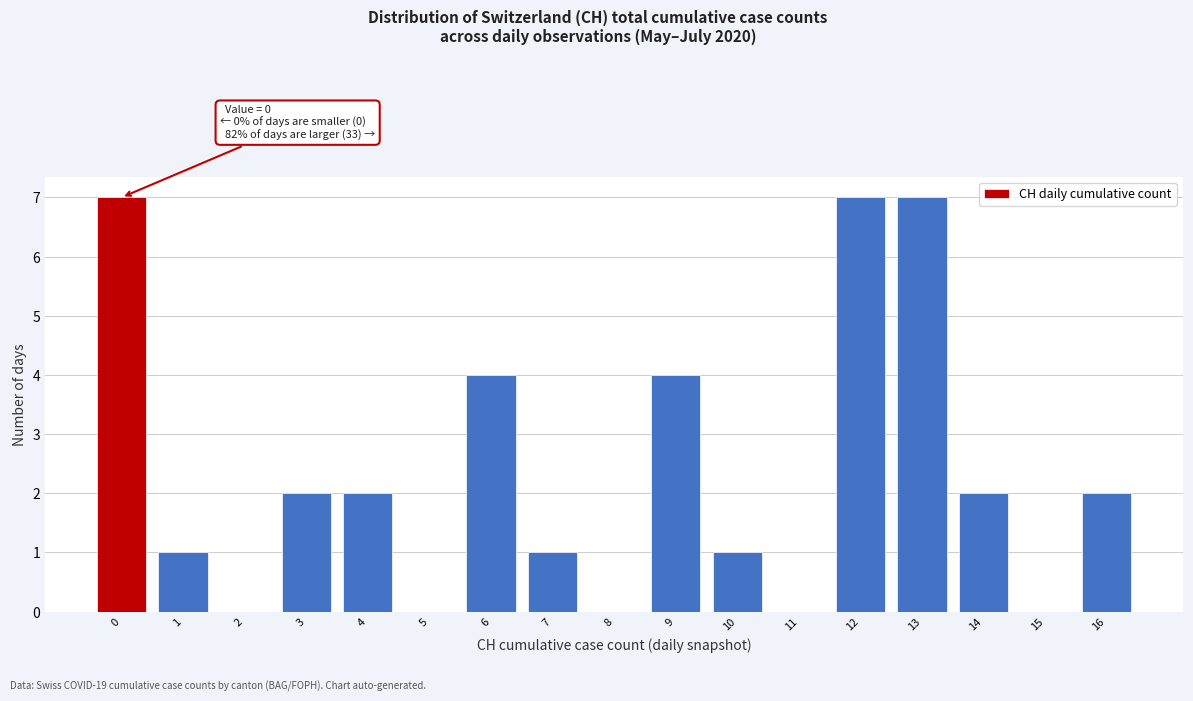

Reading left to right, extract all data points from this chart.

0=7	1=1	2=0	3=2	4=2	5=0	6=4	7=1	8=0	9=4	10=1	11=0	12=7	13=7	14=2	15=0	16=2